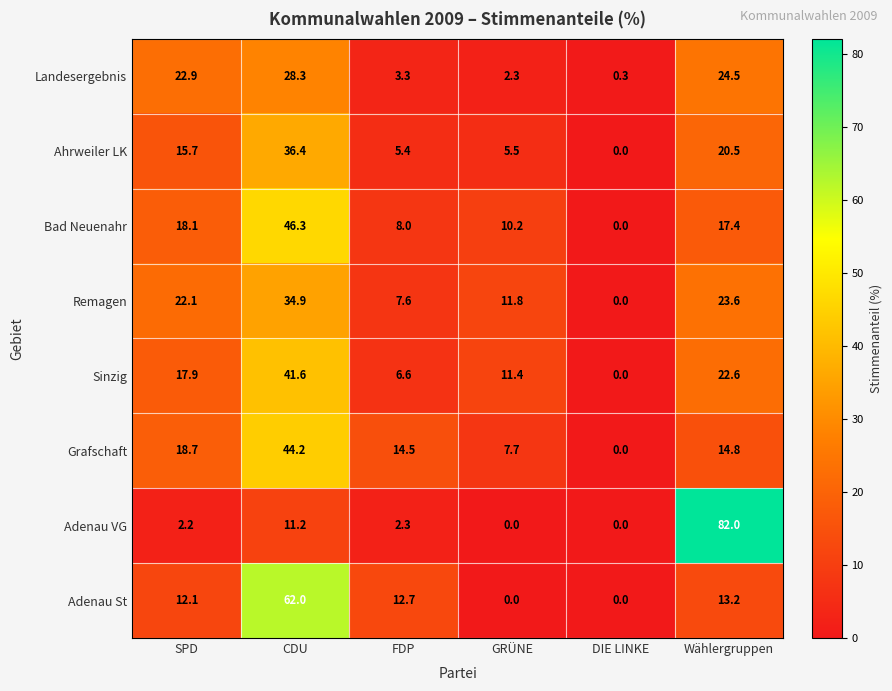

How many positive values does the Remagen series have?

5